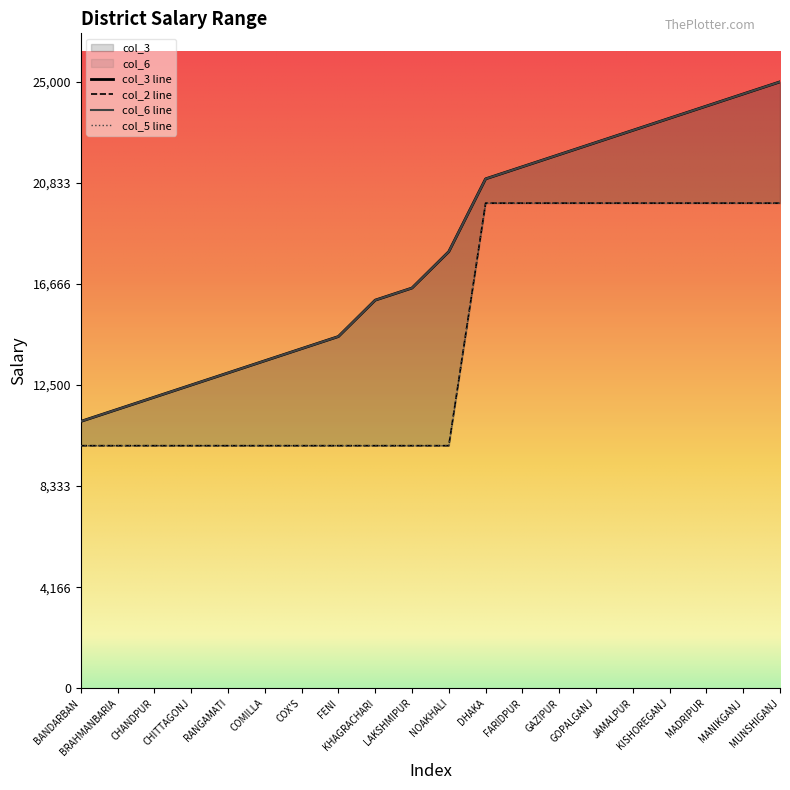

At which label does col_6 reach its minimum?

BANDARBAN